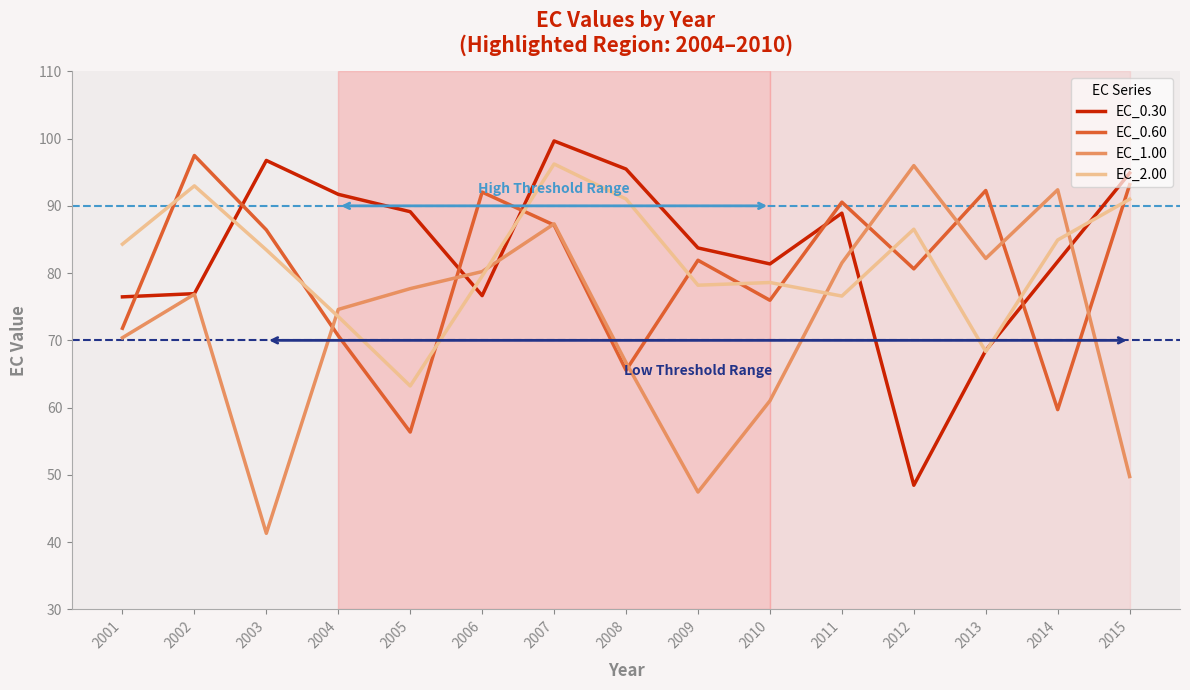

How many intersections are there between EC_0.60 and EC_2.00?

11